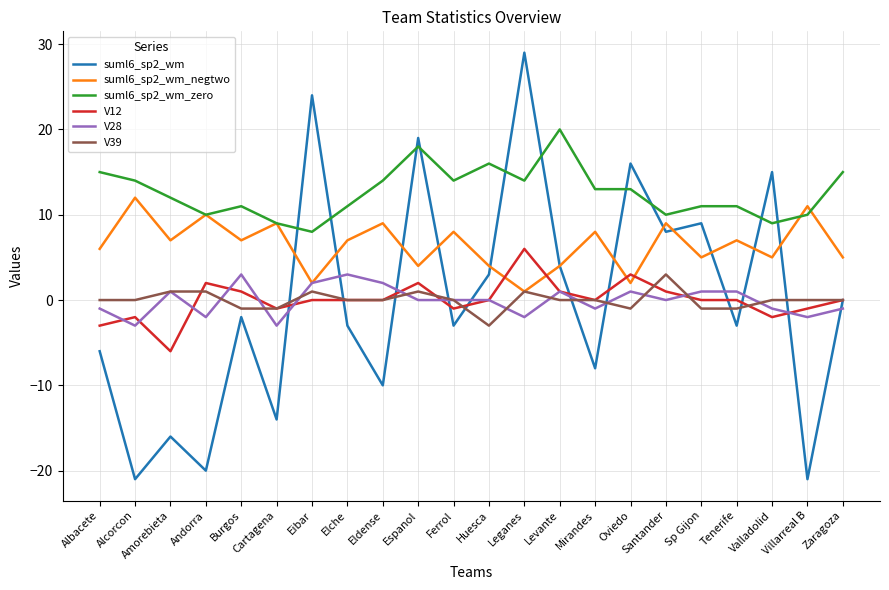

Which series has the largest total across all categories?

suml6_sp2_wm_zero